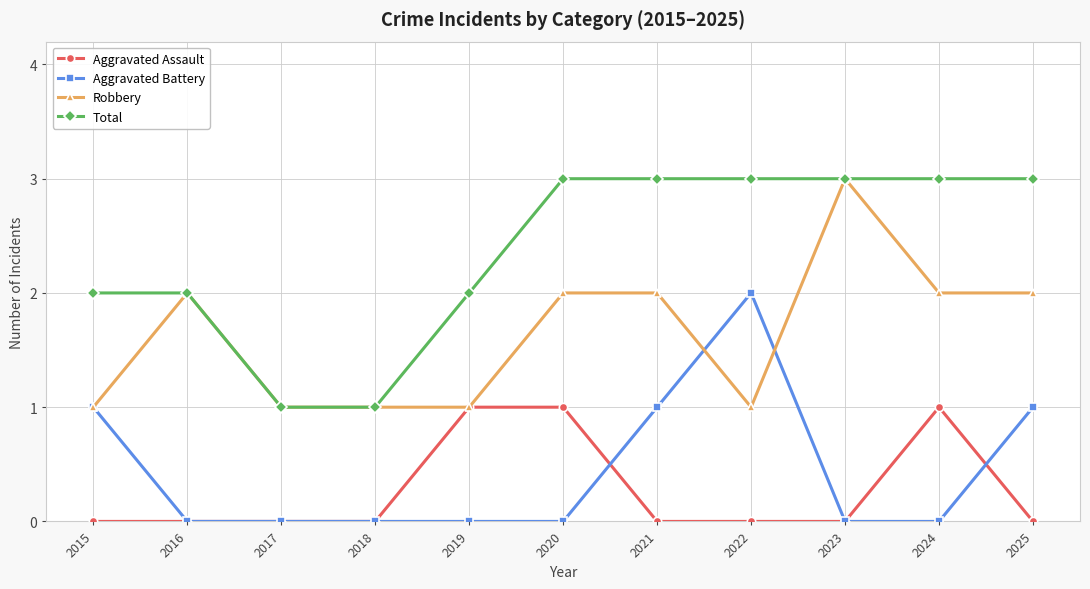

True or false: Aggravated Assault has a value of 0 at 2016.

True